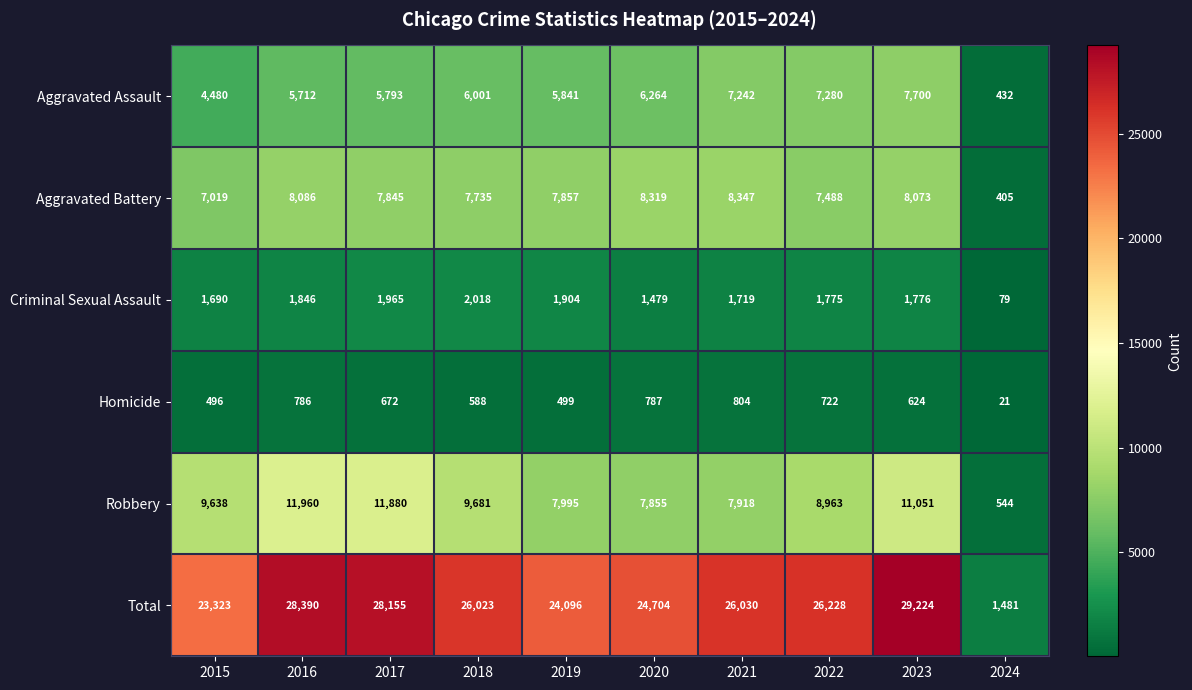

Is it true that Homicide equals 1215 at 2020?

False